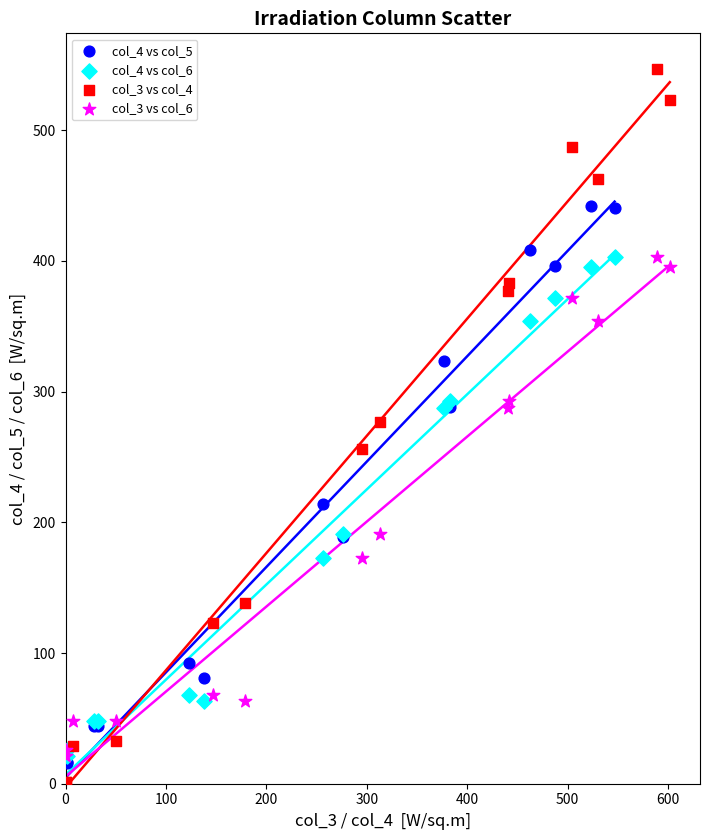

Which series has the widest spread of Y values?

col_3 vs col_4